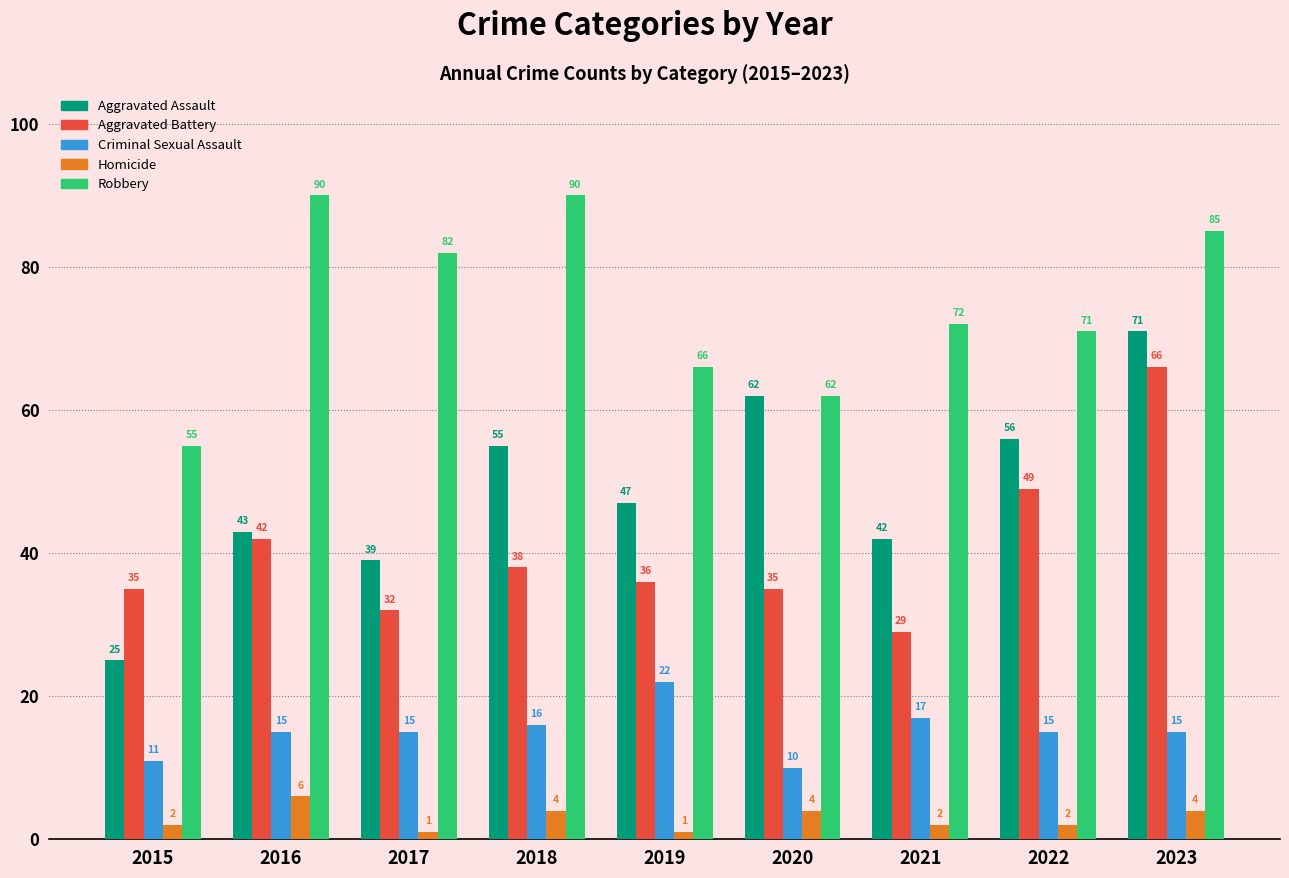

At which category is the sum across all series the highest?

2023